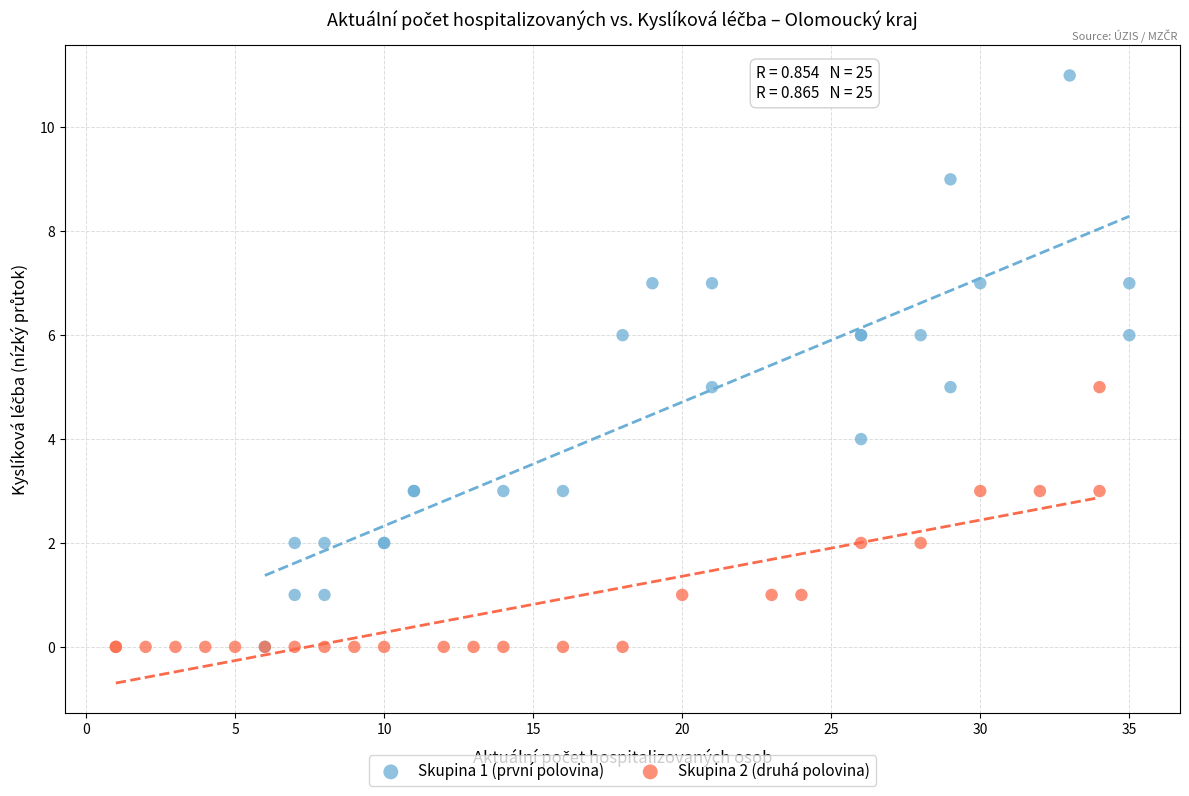

Which series has the widest spread of Y values?

Skupina 1 (první polovina)